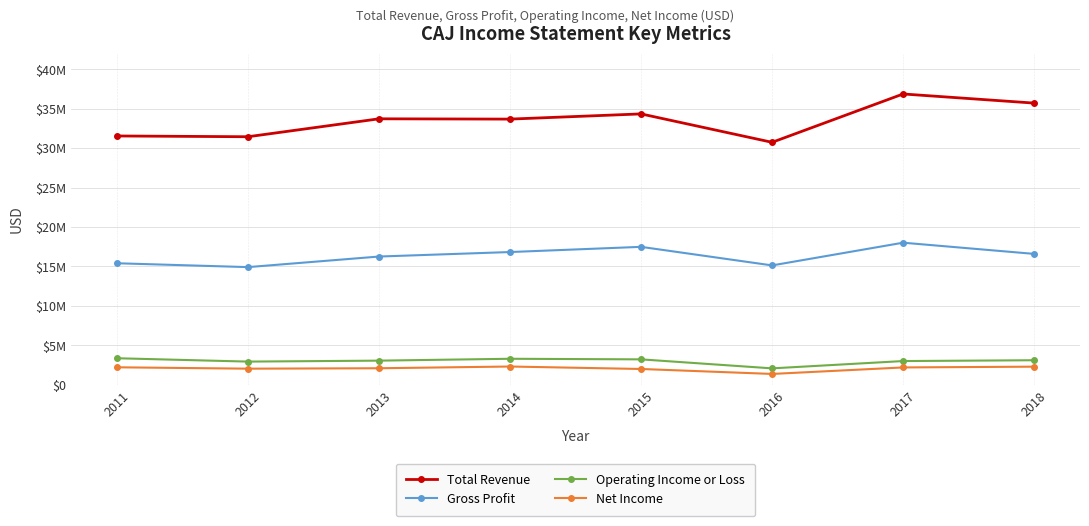

What is the total value across all series at 2015?

57043000